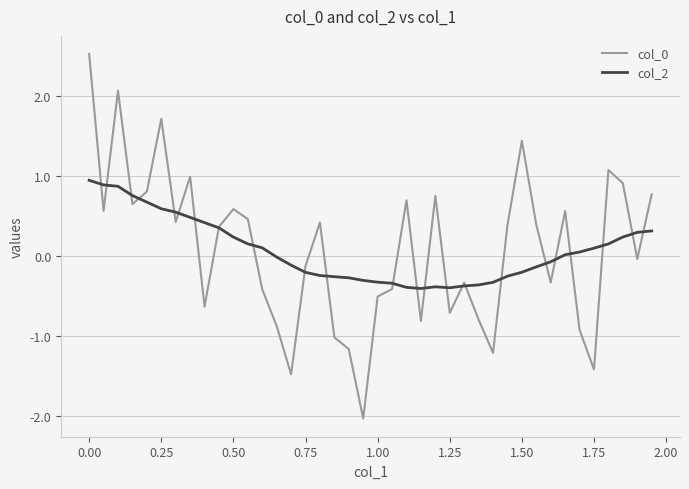

What is the greatest value displayed?

2.5